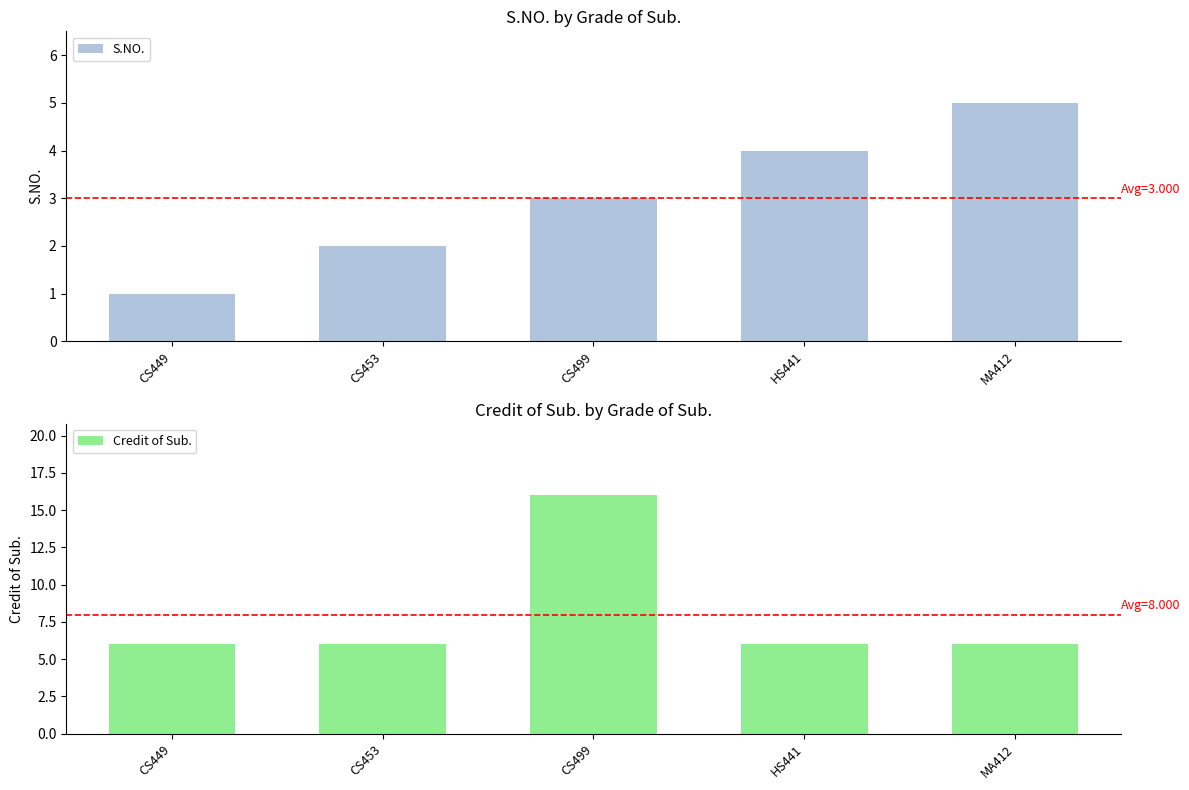

Between CS499 and CS449, which is larger?

CS499